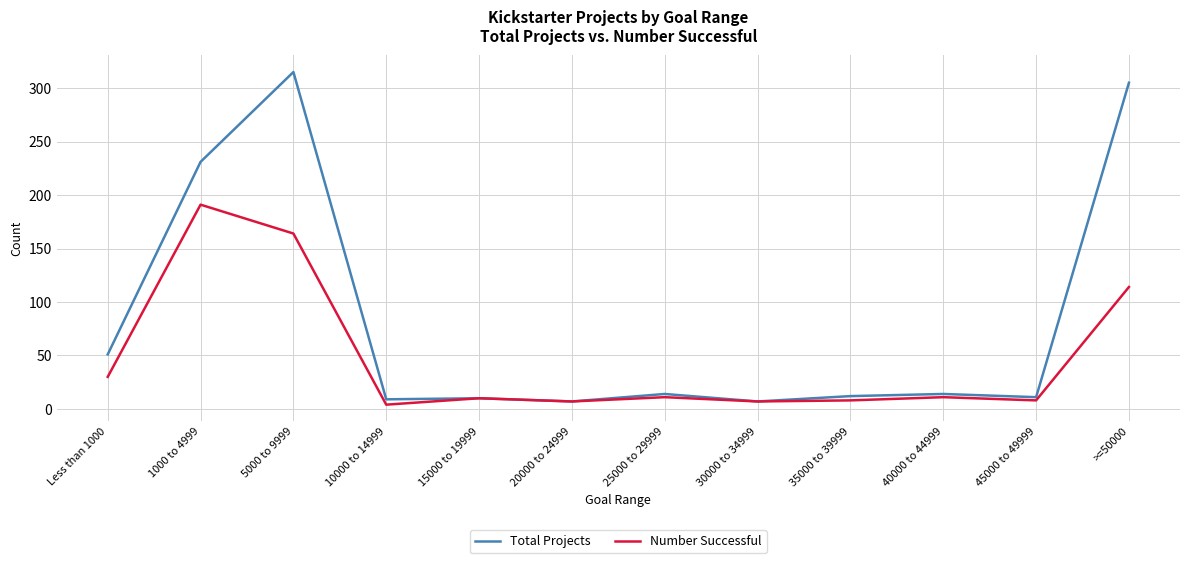

Where is Total Projects nearest to the value 161?

1000 to 4999